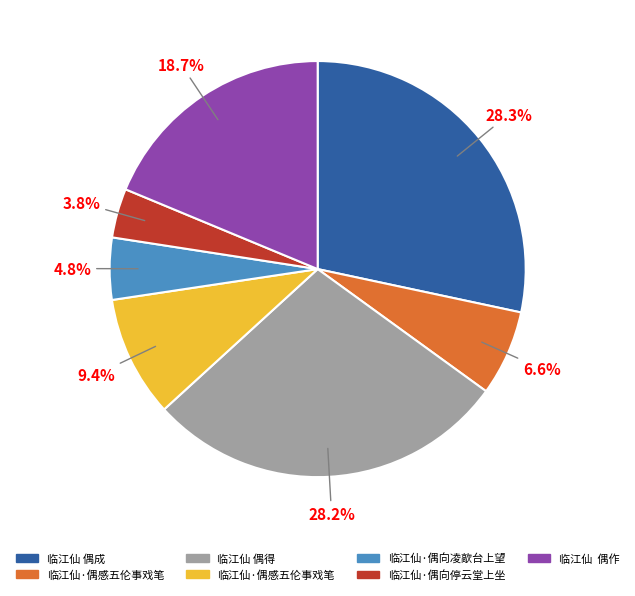

How many segments does this pie chart have?

7